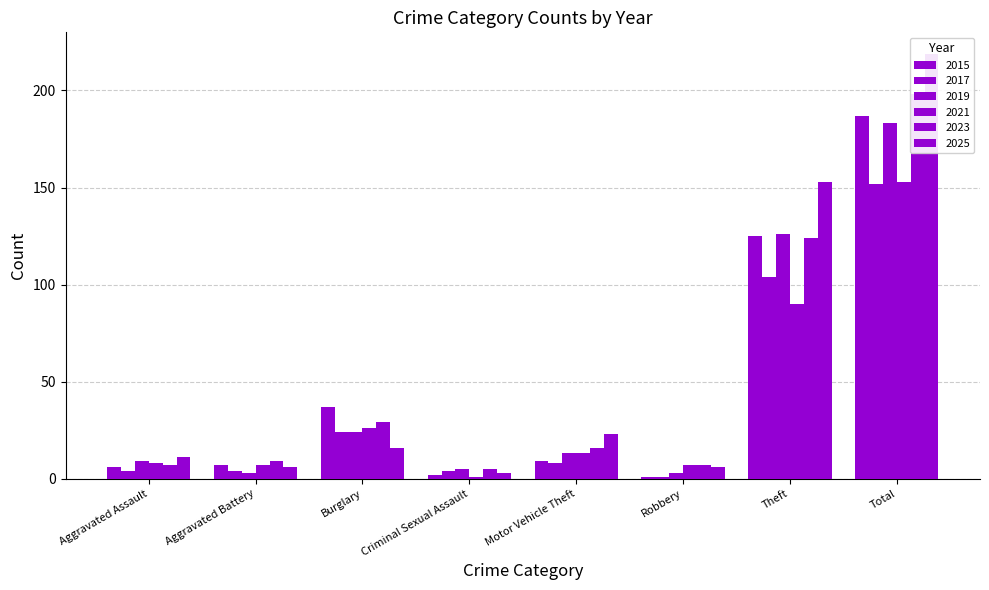

How many bars are there in each group?

6